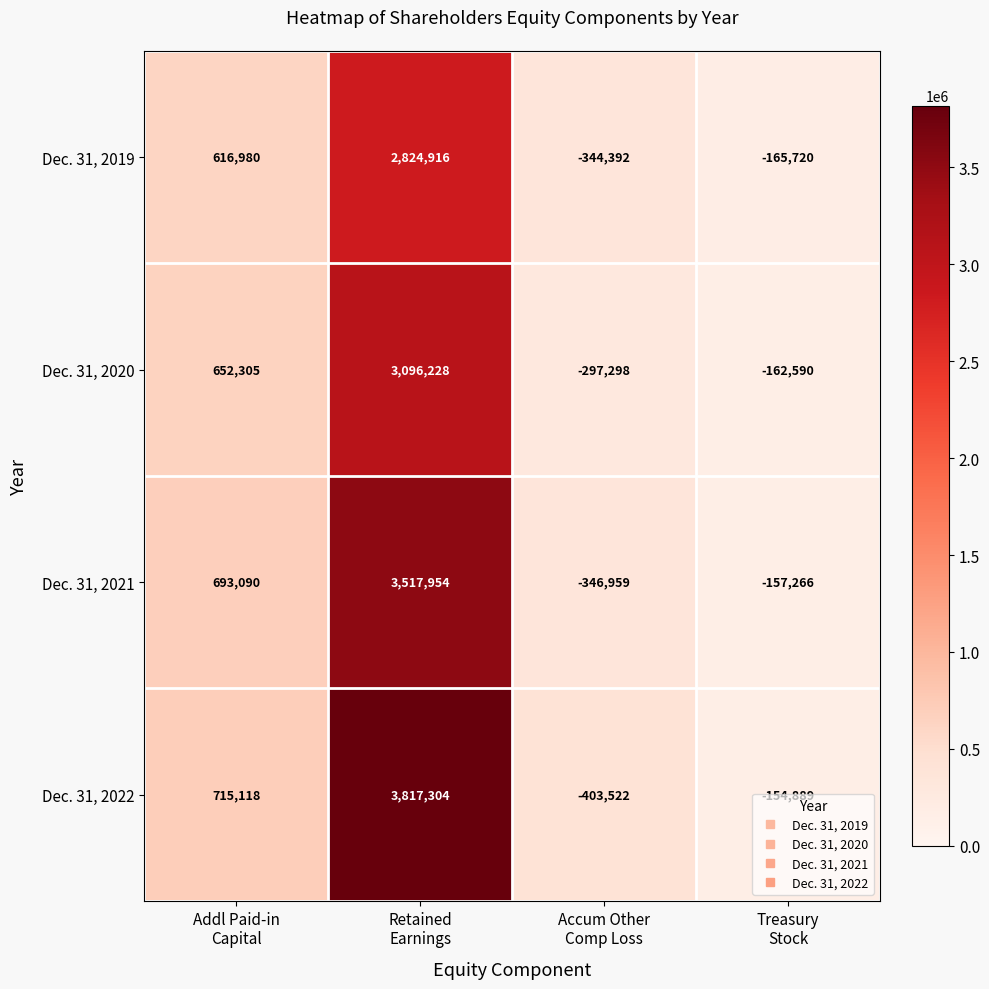

List the series in order of their overall mean, highest first.

Dec. 31, 2022, Dec. 31, 2021, Dec. 31, 2020, Dec. 31, 2019